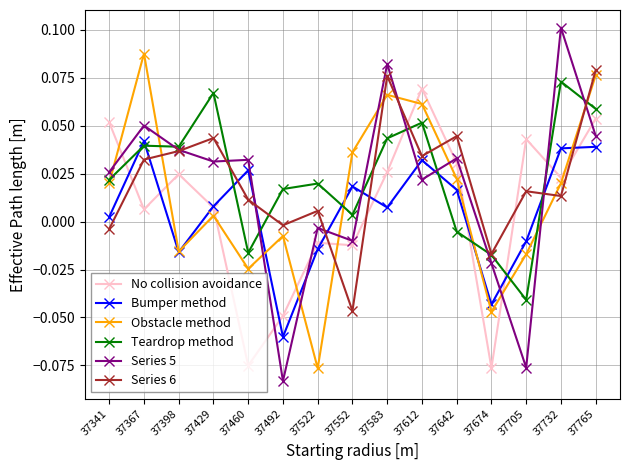

How many distinct data groups are displayed?

6